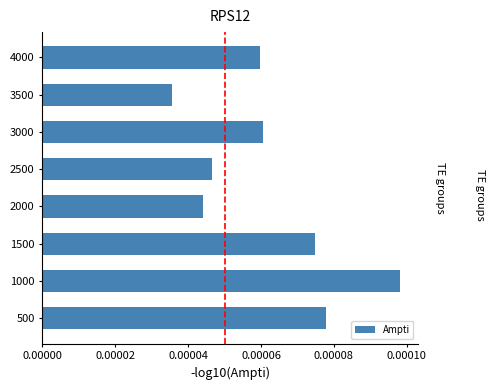

Which label corresponds to the smallest value in the chart?

3500